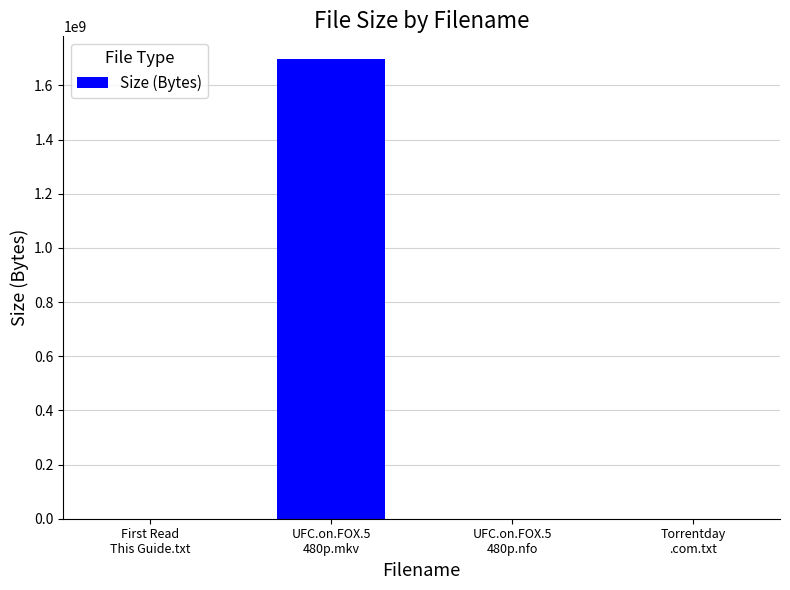

What is the greatest value displayed?

1696376832